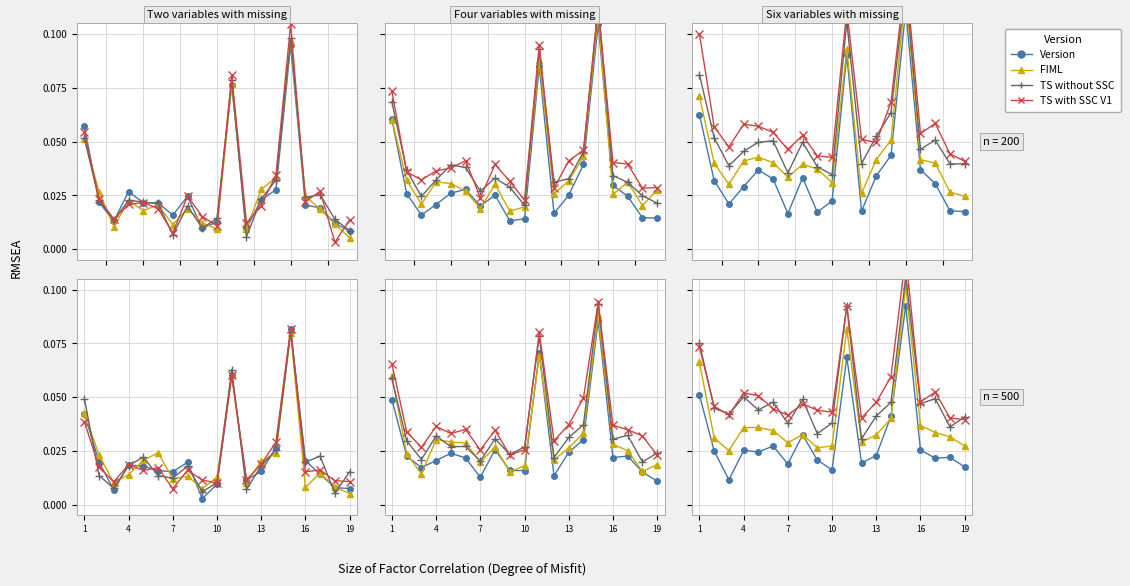

How many lines are shown in the chart?

4